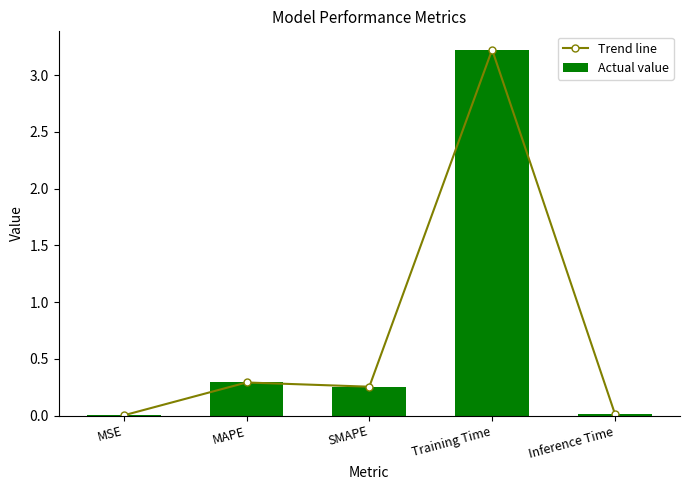

What is the sum of the Actual value values at MAPE and Inference Time?

0.3